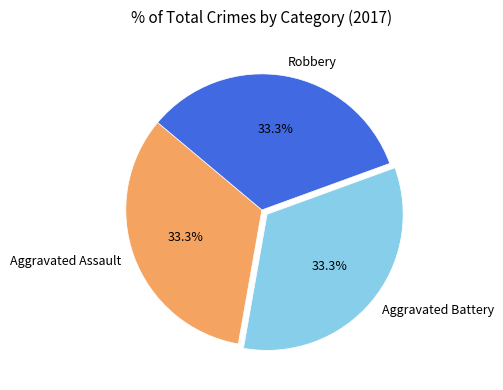

Does any single category account for the majority?

No